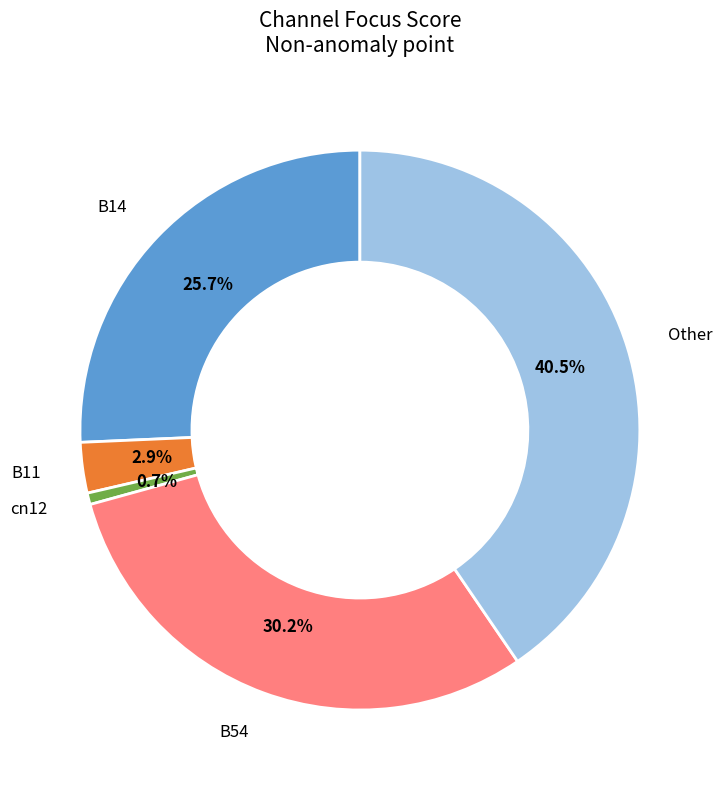

Is there a majority slice in this chart?

No